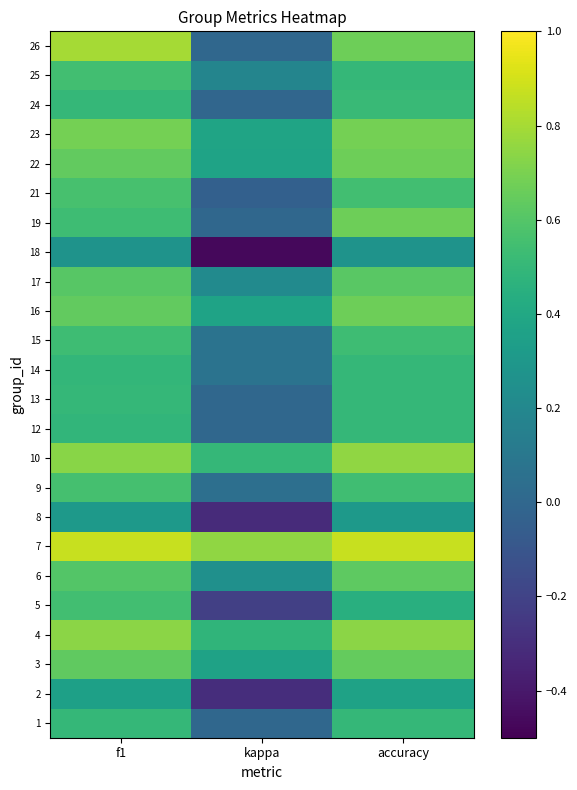

What is the difference between the highest and lowest values at accuracy?

0.6